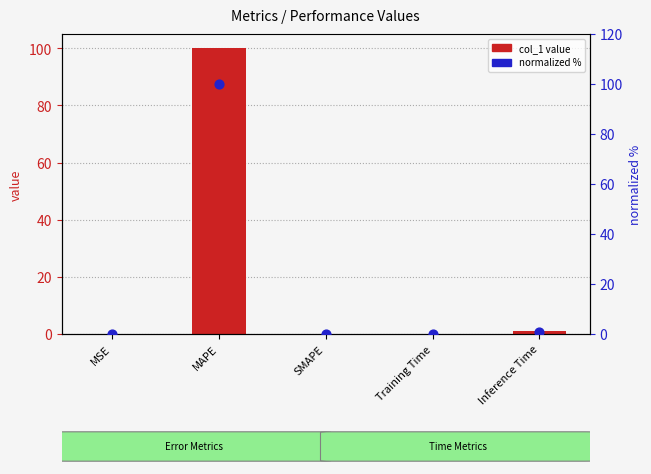

At how many categories does at least one series exceed 39?

1